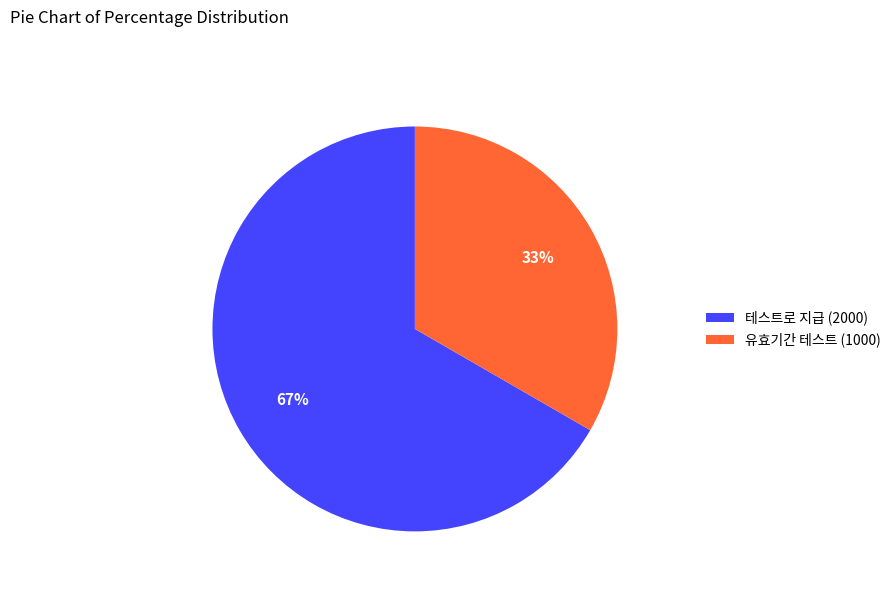

Approximately how many times larger is the value at 테스트로 지급 compared to 유효기간 테스트?

2.0